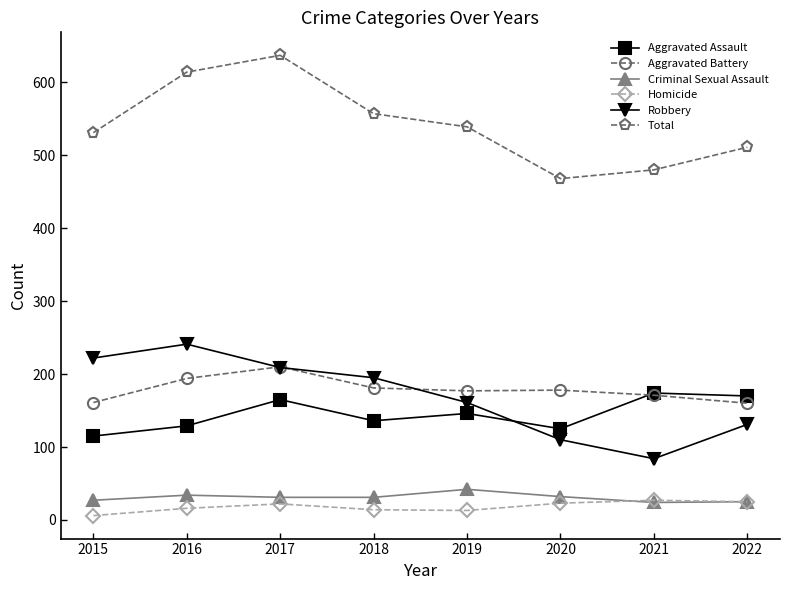

How many data points in Aggravated Assault are less than 146?

4